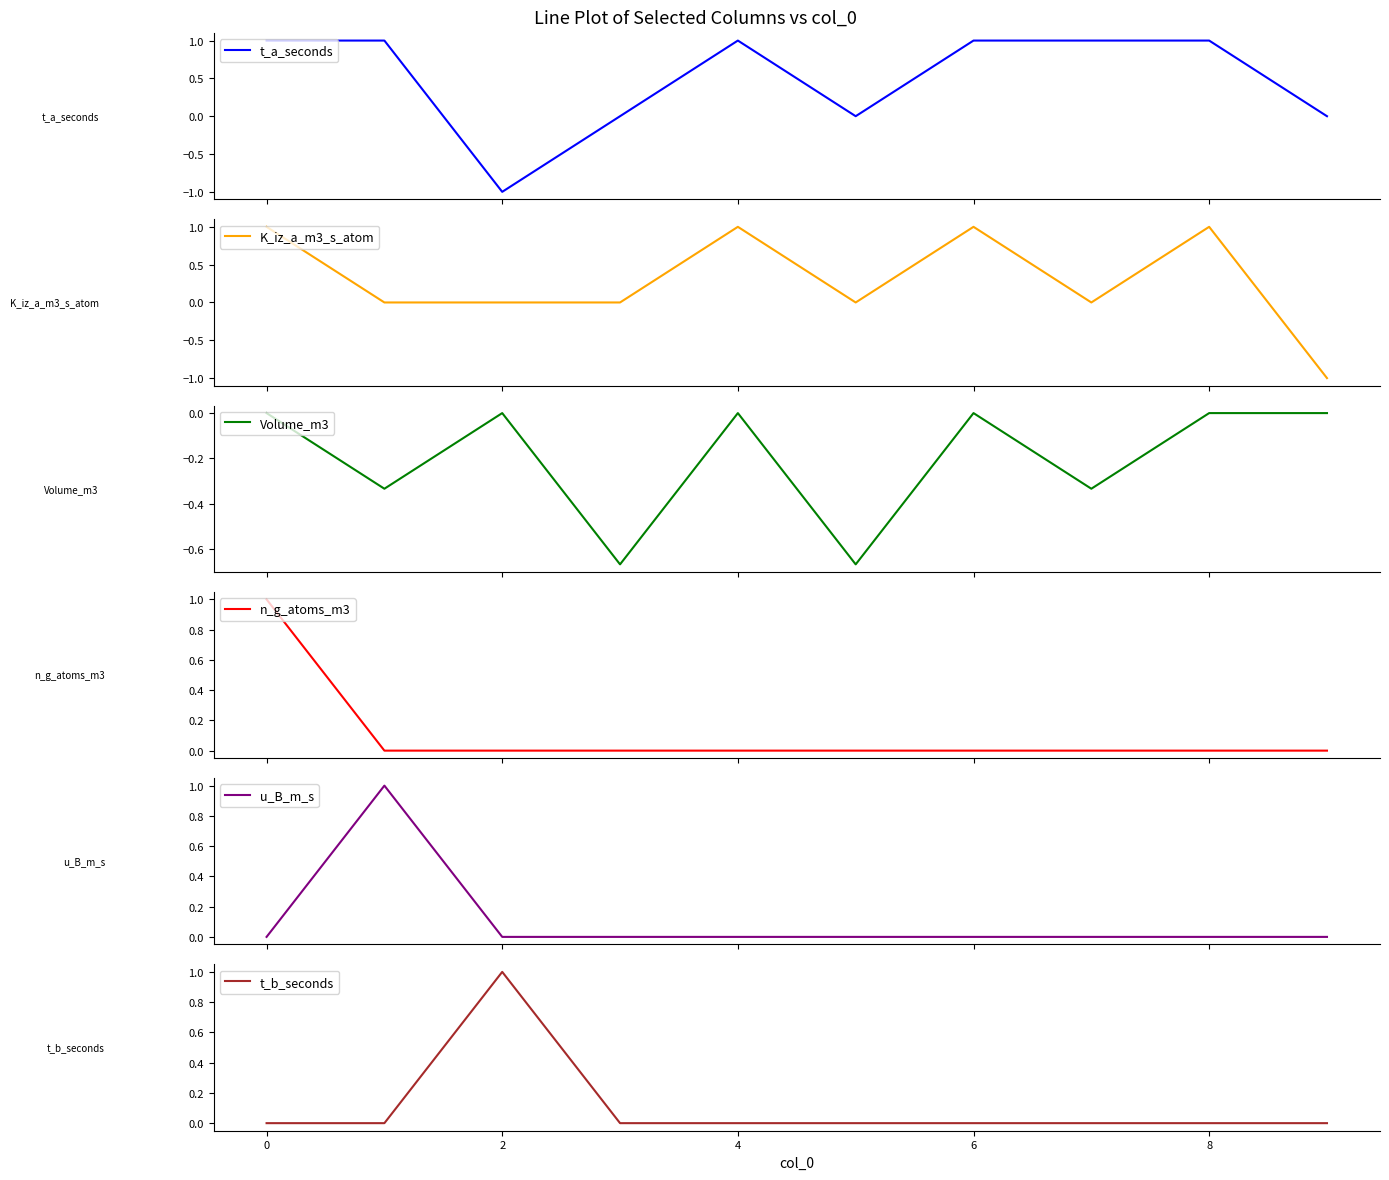

The t_b_seconds series shows 1 at 0. True or false?

False